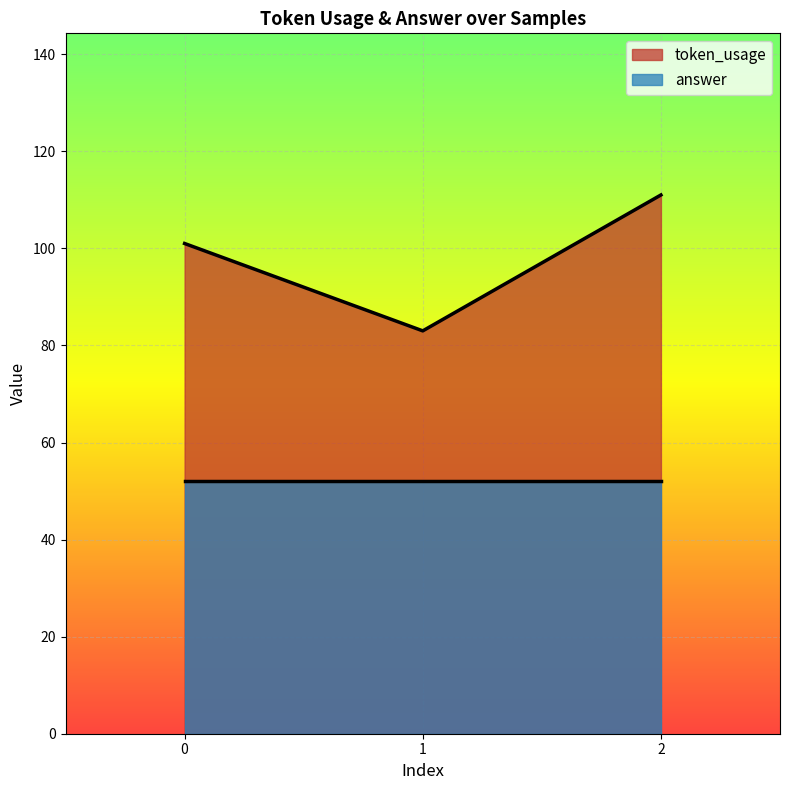

At which label does the data first exceed 101?

2